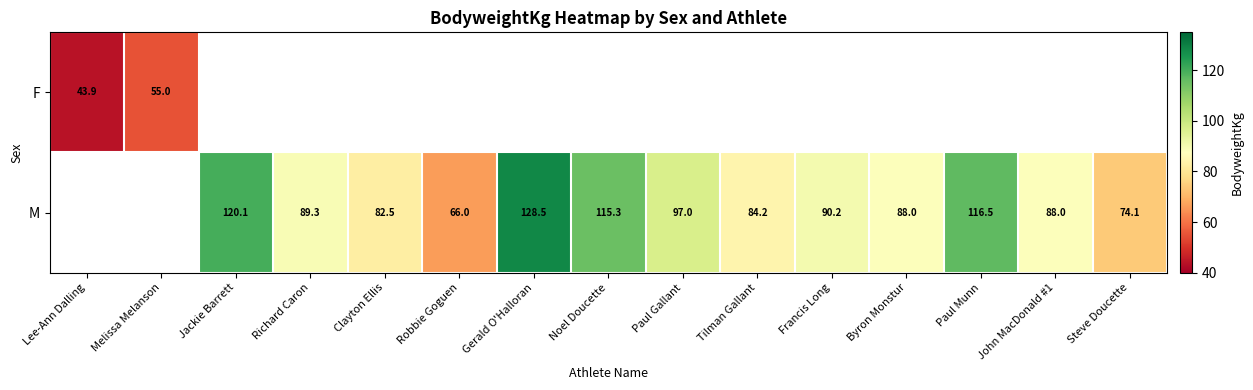

What is the difference between the M values at Steve Doucette and John MacDonald #1?

13.9